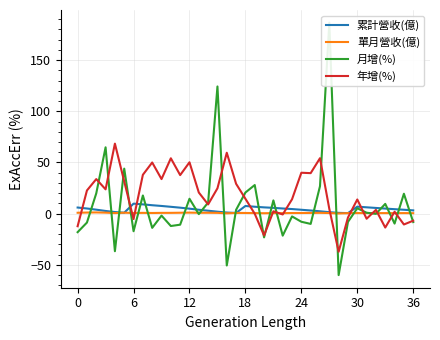

The value of 年增(%) at 6 is -7.2. True or false?

False